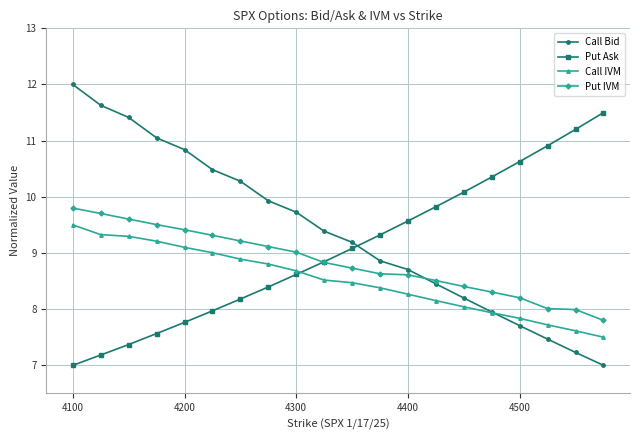

Which series ends up on top after the final intersection of Call Bid and Put Ask?

Put Ask